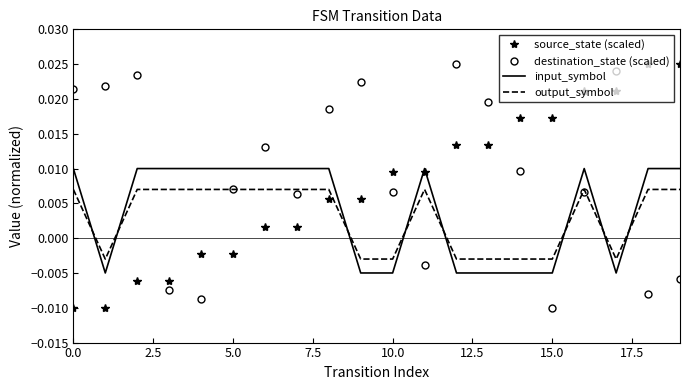

List the series in order of their overall mean, highest first.

destination_state (scaled), source_state (scaled), input_symbol, output_symbol